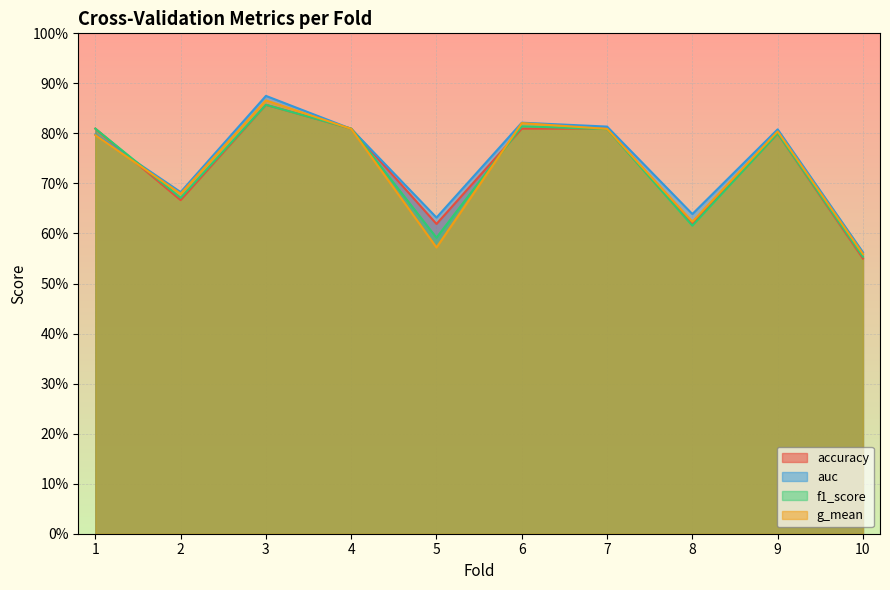

List the labels in order of f1_score value, smallest first.

10, 5, 8, 2, 9, 7, 1, 4, 6, 3